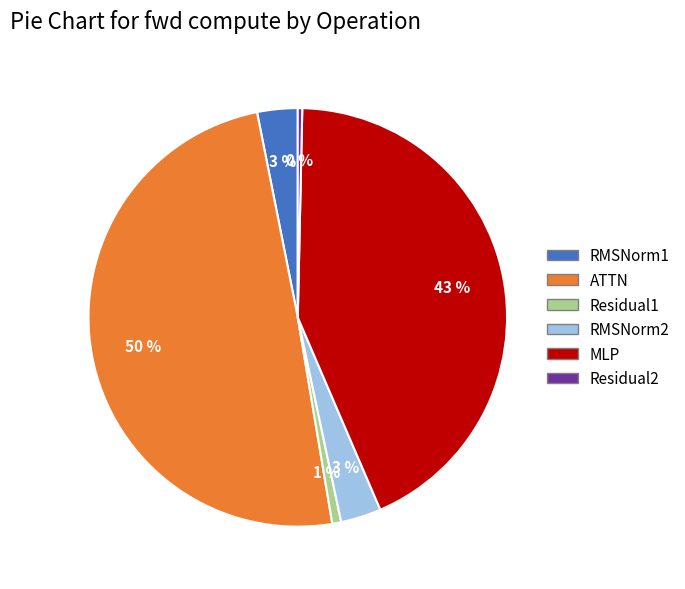

The RMSNorm1 slice represents 16% of the pie. True or false?

False